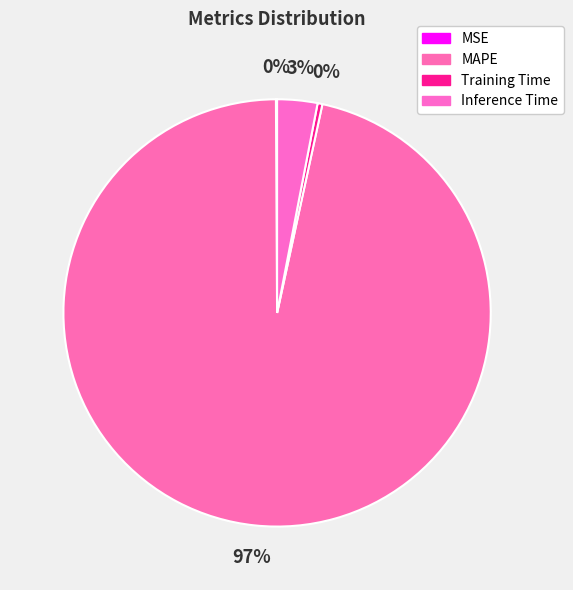

What percentage is the MAPE slice, to the nearest percent?

97%